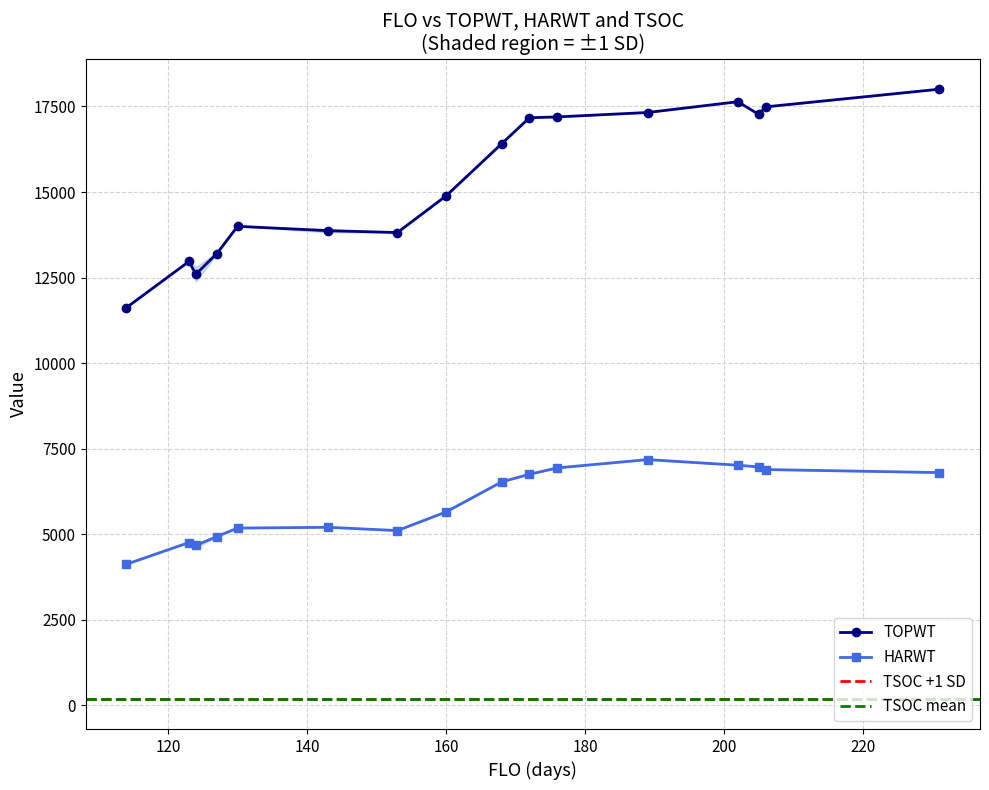

Which series has the largest total across all categories?

topwt